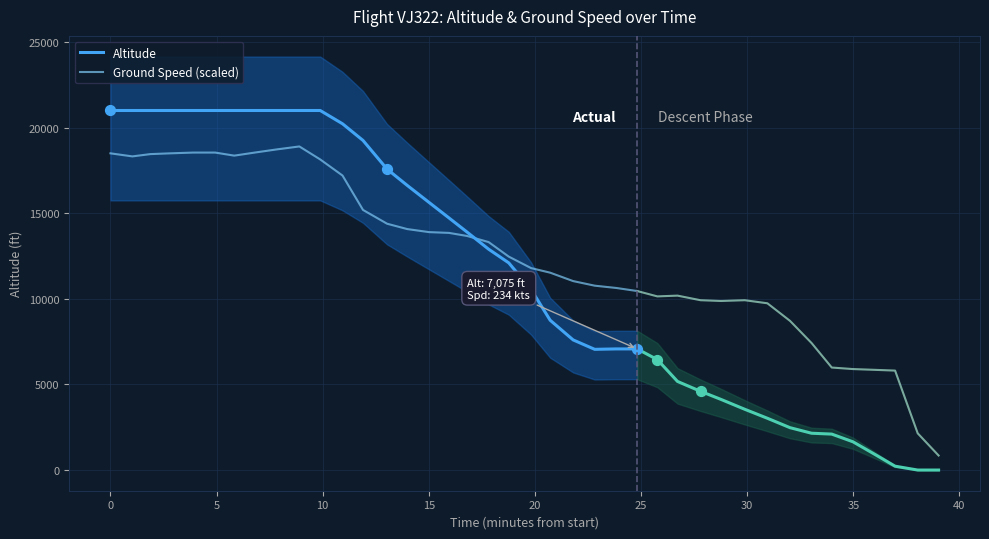

Which series has the largest total across all categories?

Altitude